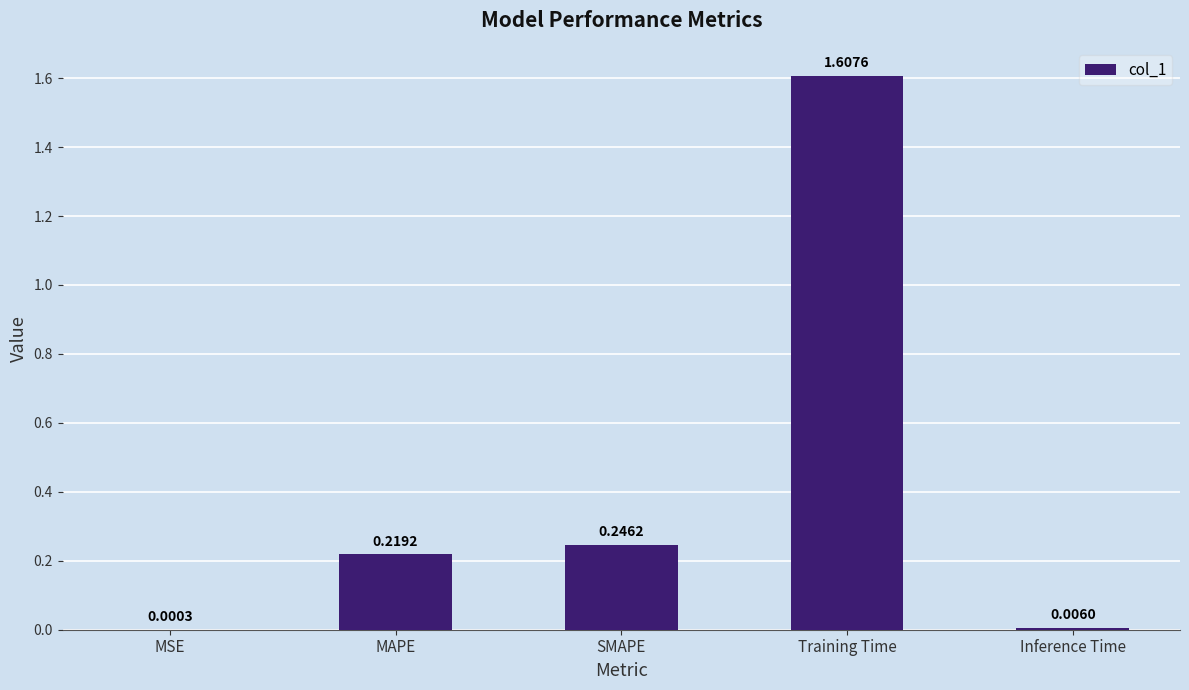

Which has a higher value, Inference Time or MAPE?

MAPE